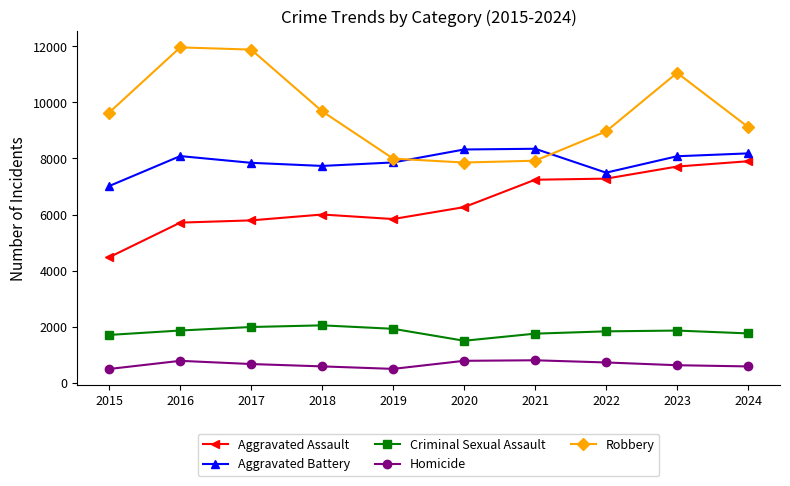

Which series has the largest range (max minus min)?

Robbery